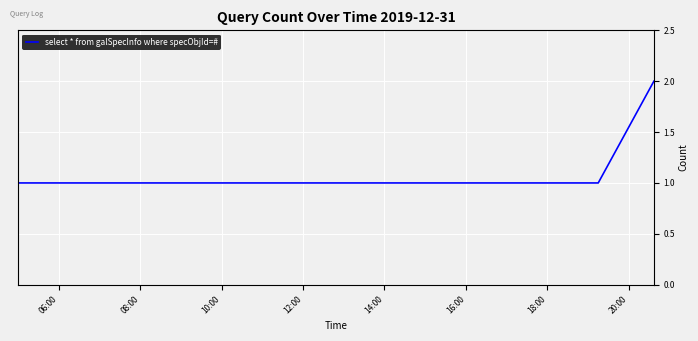

Reading left to right, list all the values displayed in this chart.

1	1	1	2